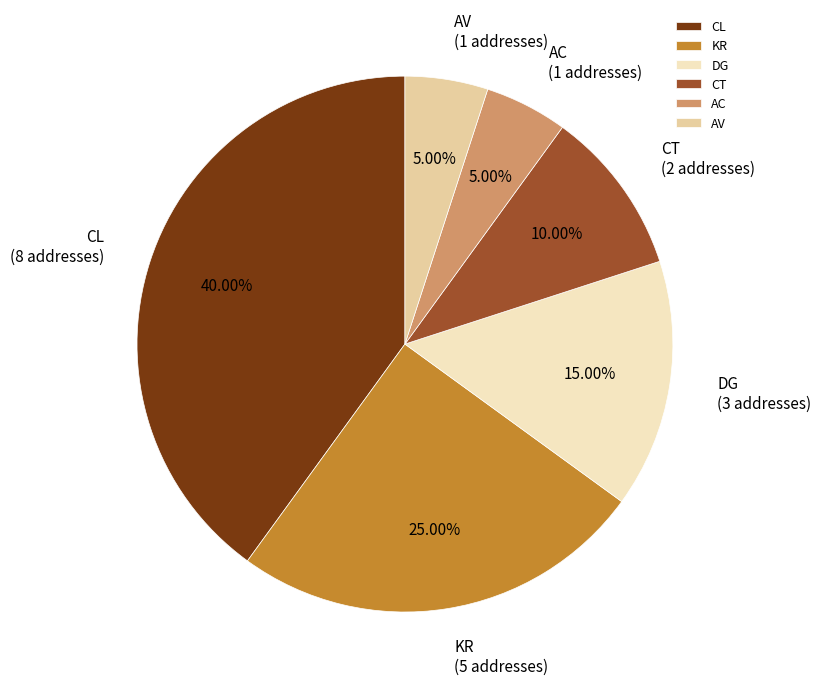

Is it true that AC is 5% of the pie?

True